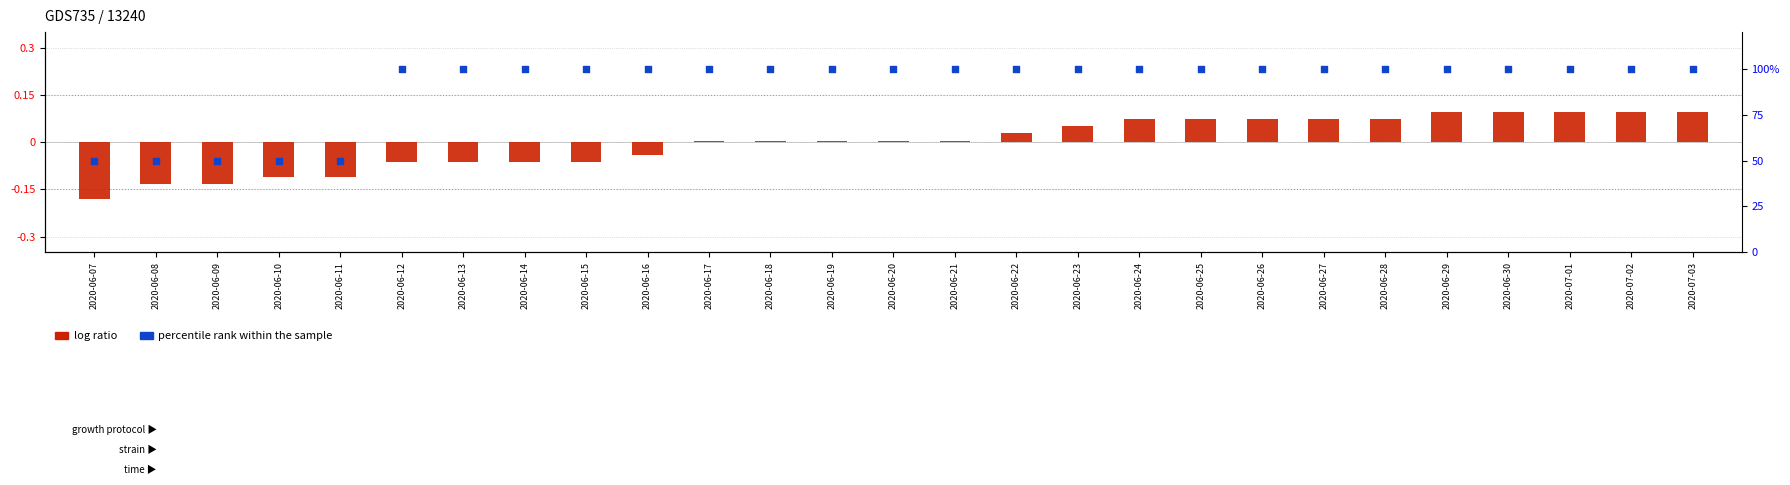

What are all the series names shown in the legend?

log ratio, percentile rank within the sample